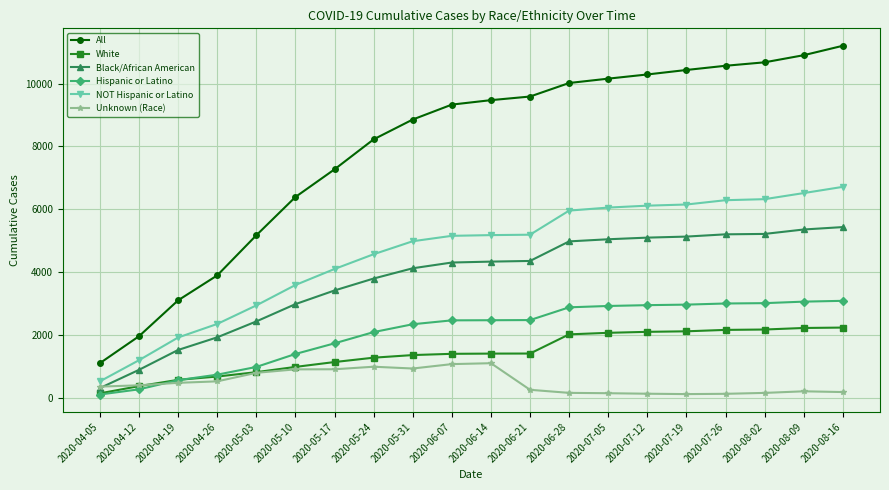

What is the minimum value shown in the chart?

98